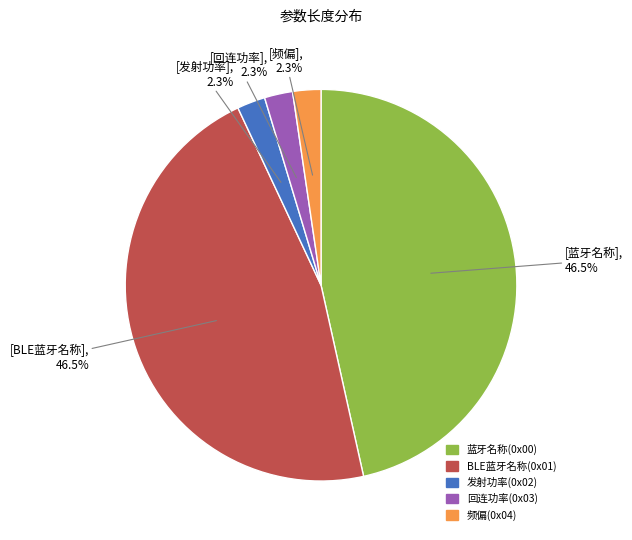

Count the number of slices in the pie.

5